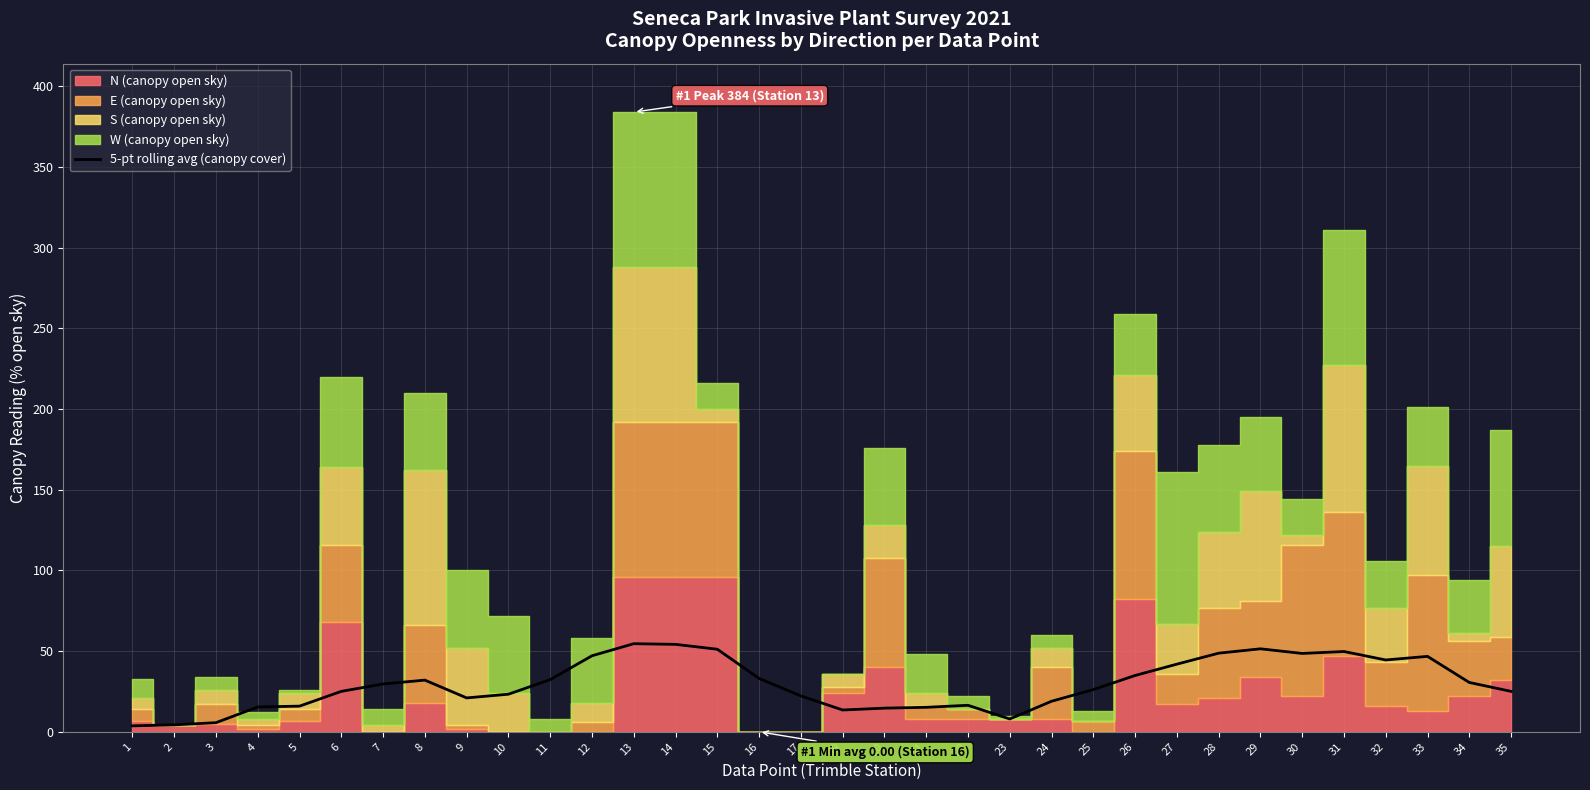

True or false: 5-pt rolling avg (canopy cover) has a value of 58.2 at 11.

False